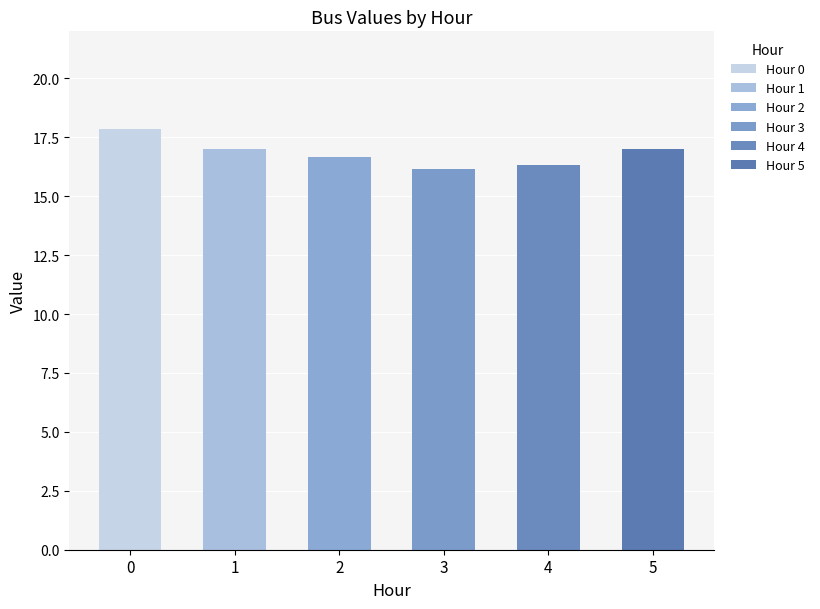

Is it true that Bus 2 equals 16.2 at 3?

True